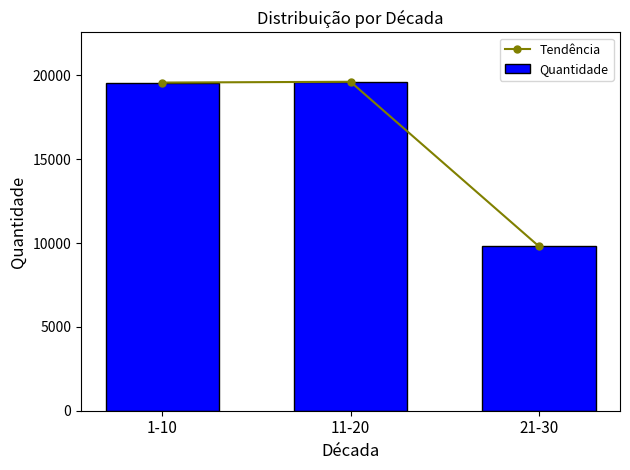

What is the label of the 2nd bar from the right?

11-20